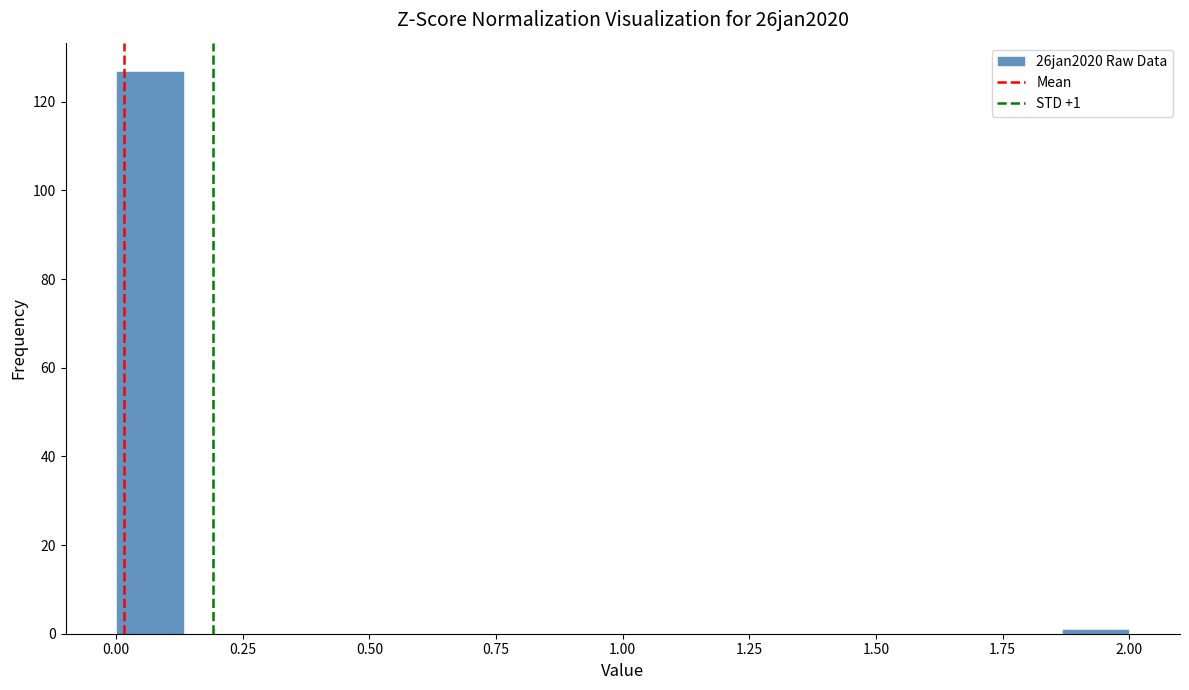

Around what value on the x-axis is the tallest bar? Give the approximate position of its centre, as read against the axis.

0.05